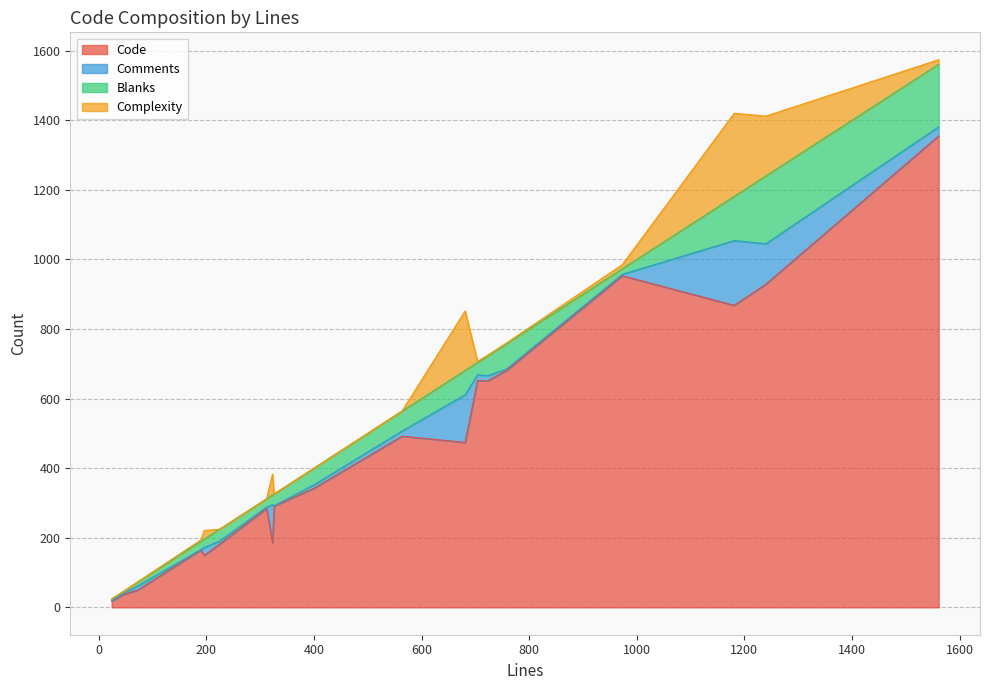

Which series has the largest range (max minus min)?

Code